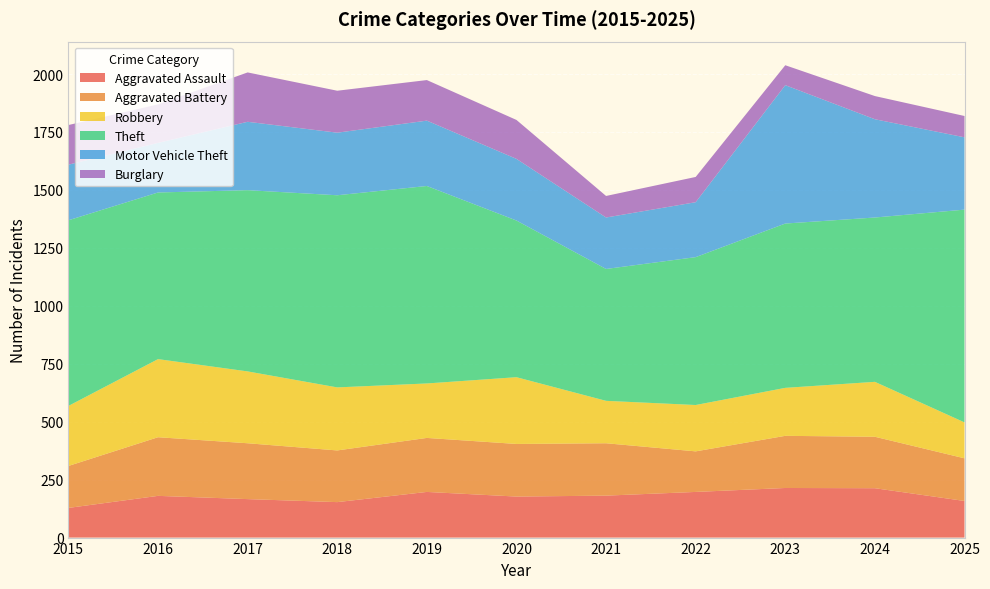

Reading left to right, list all the values displayed in this chart.

Aggravated Assault: 2015=128	2016=180	2017=166	2018=153	2019=197	2020=177	2021=181	2022=197	2023=214	2024=213	2025=158
Aggravated Battery: 2015=181	2016=253	2017=241	2018=223	2019=233	2020=227	2021=226	2022=175	2023=225	2024=222	2025=184
Robbery: 2015=259	2016=337	2017=310	2018=272	2019=235	2020=288	2021=183	2022=200	2023=207	2024=237	2025=155
Theft: 2015=801	2016=719	2017=782	2018=829	2019=852	2020=676	2021=569	2022=638	2023=709	2024=709	2025=918
Motor Vehicle Theft: 2015=240	2016=214	2017=295	2018=270	2019=282	2020=266	2021=222	2022=237	2023=597	2024=424	2025=312
Burglary: 2015=171	2016=166	2017=213	2018=181	2019=175	2020=168	2021=93	2022=109	2023=86	2024=100	2025=92